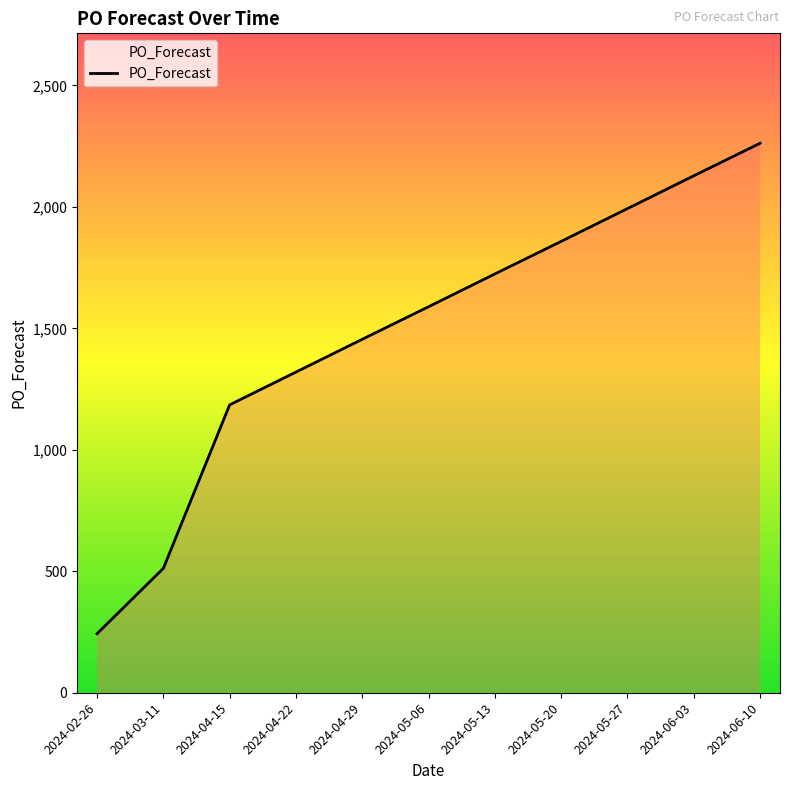

What is the change in value from 2024-04-22 to 2024-05-20?

+538